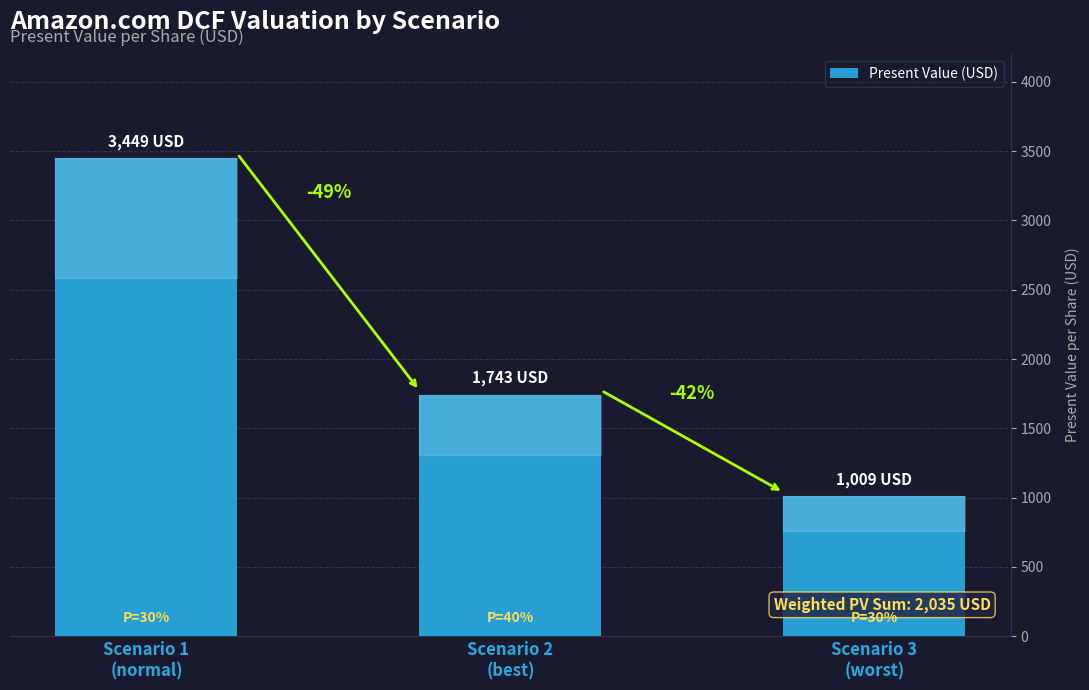

What is the minimum value shown in the chart?

1009.1